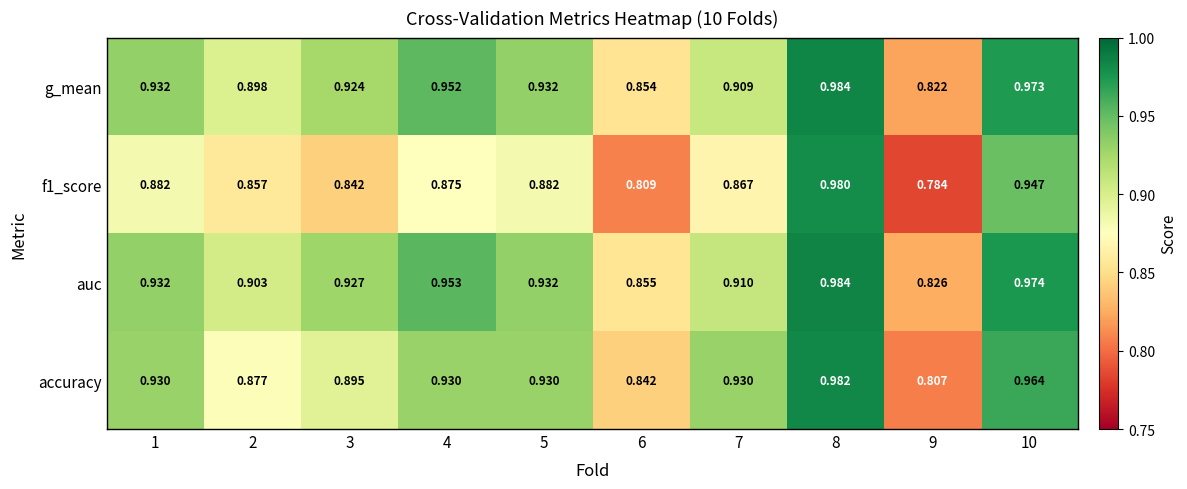

Between 3 and 9, which series saw the biggest shift?

g_mean